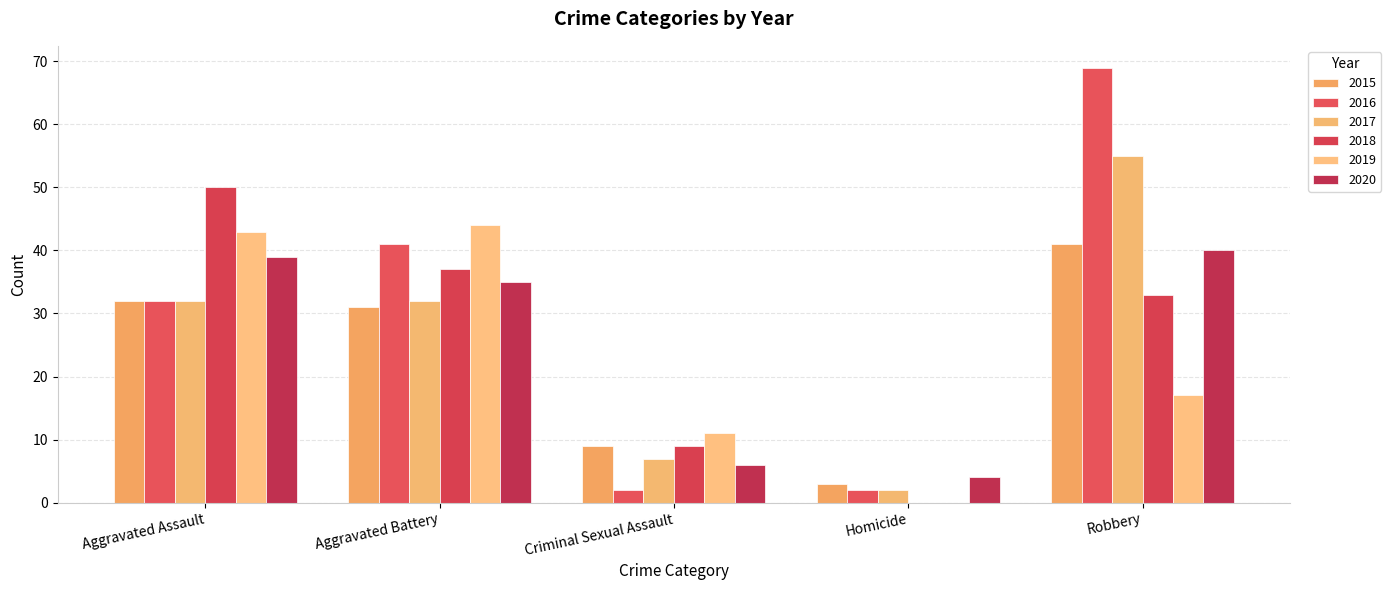

Reading right to left, list all the values displayed in this chart.

2015: 41	3	9	31	32
2016: 69	2	2	41	32
2017: 55	2	7	32	32
2018: 33	0	9	37	50
2019: 17	0	11	44	43
2020: 40	4	6	35	39